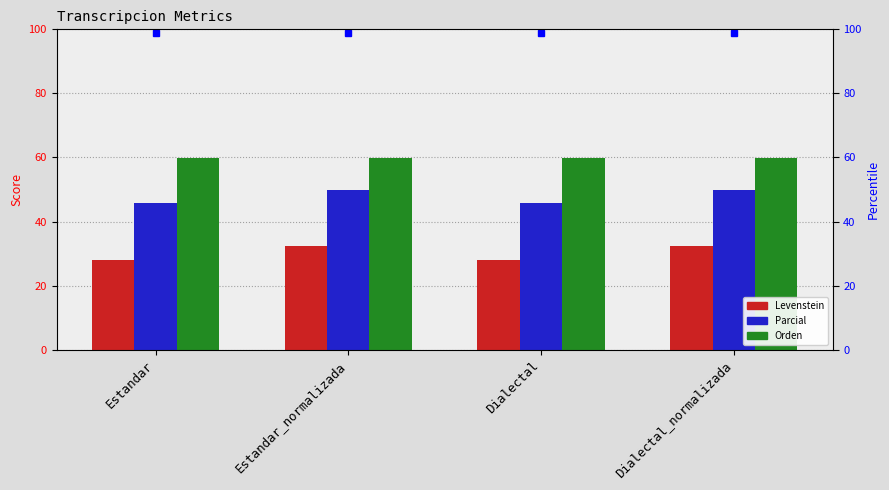

List the labels in order of Levenstein value, smallest first.

Estandar, Dialectal, Estandar_normalizada, Dialectal_normalizada